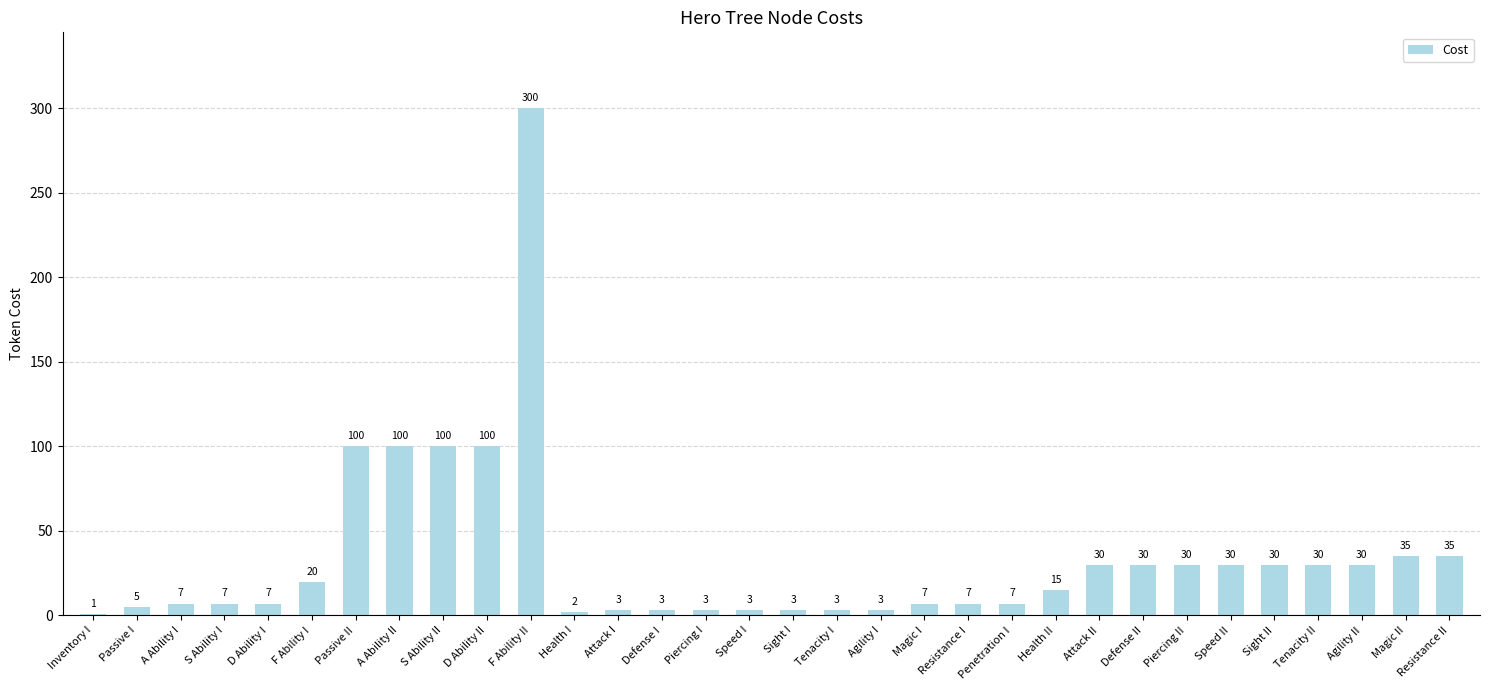

The value at Attack II is 30. True or false?

True